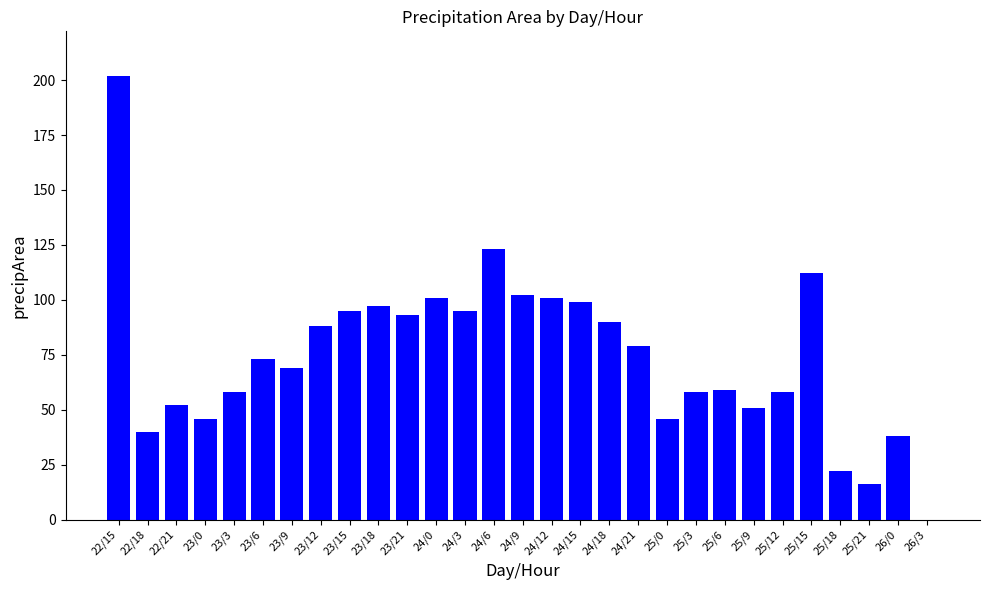

The chart shows a value of 46 at 25/0. True or false?

True